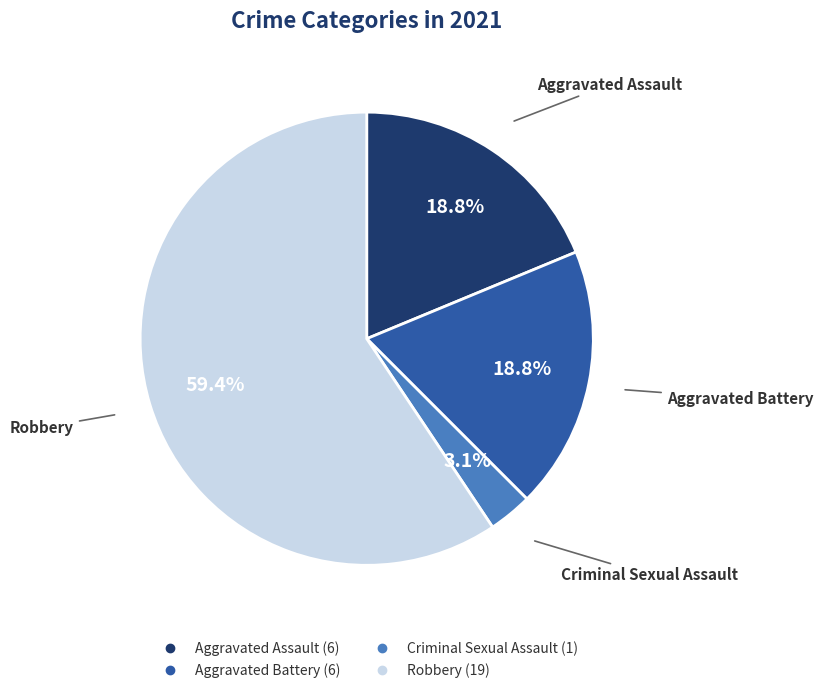

To the nearest percent, what is the average slice percentage?

25%